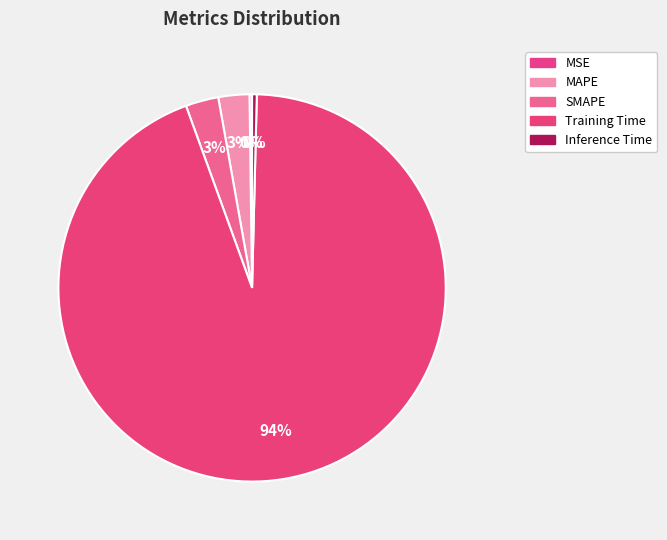

What portion of the pie excludes SMAPE?

97.3%